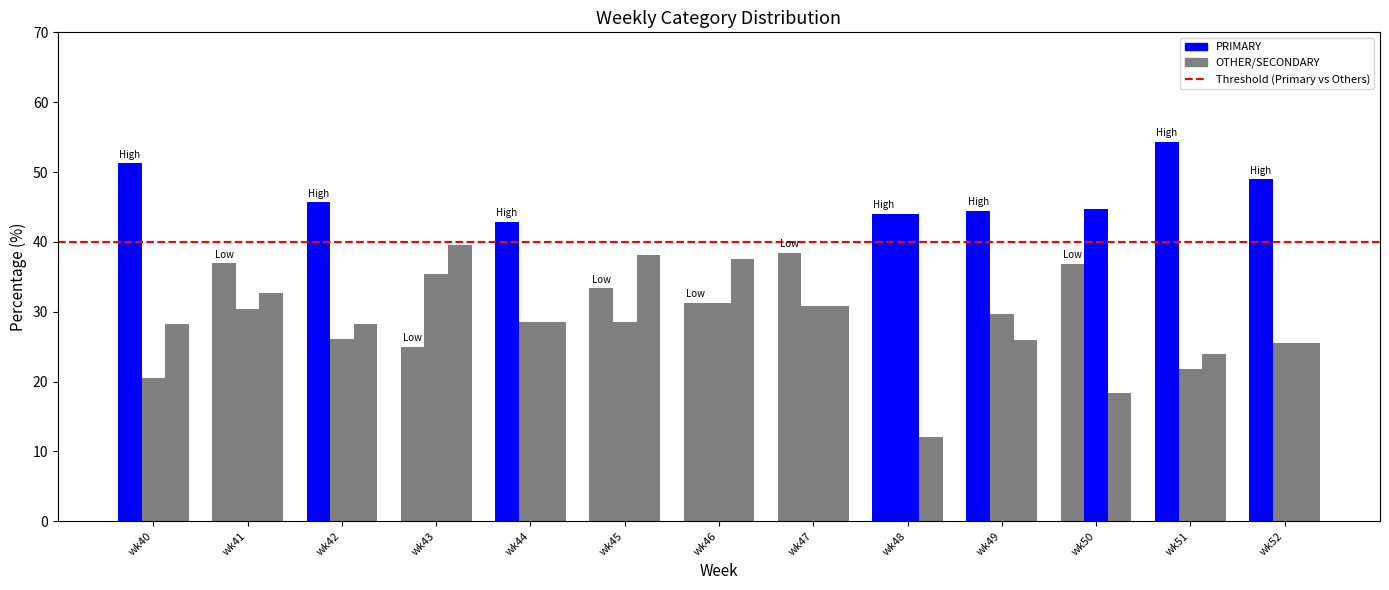

What is the average value of the OTHER series?

28.4